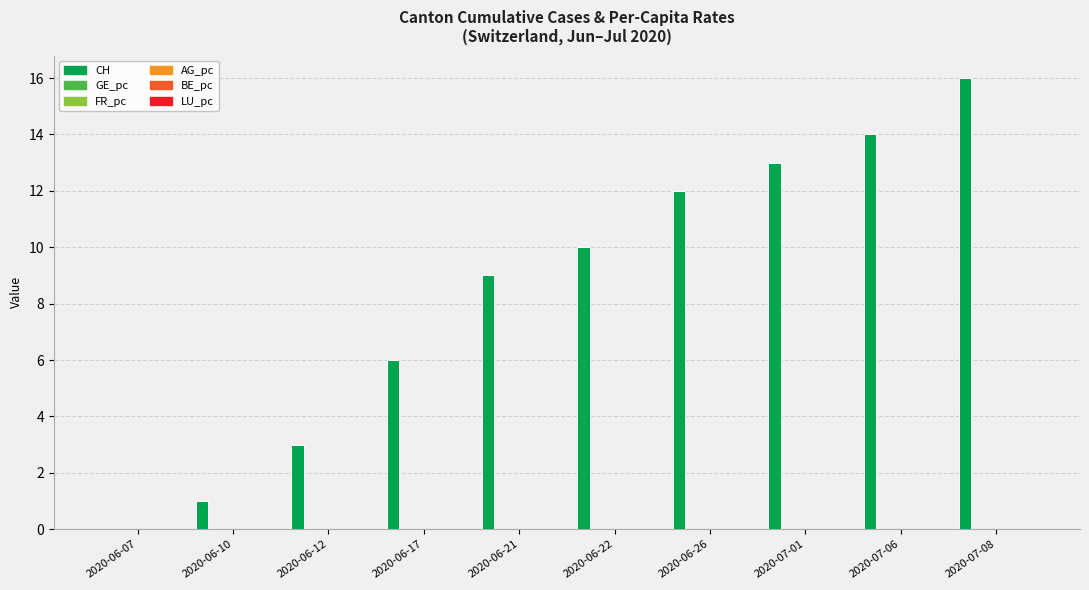

What is the spread (max minus min) of values at 2020-07-01?

13.0